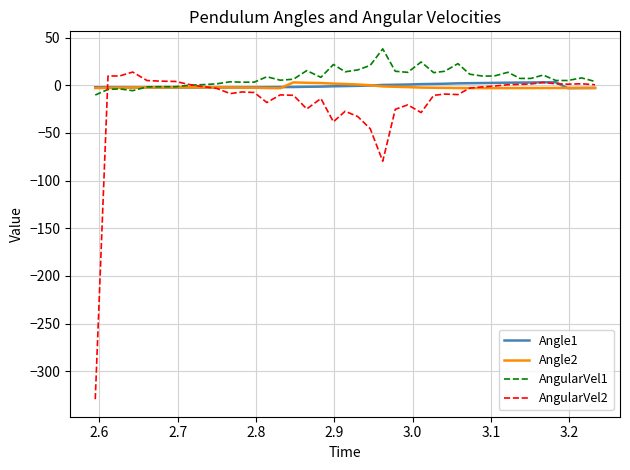

Which series has the widest spread of values?

AngularVel2